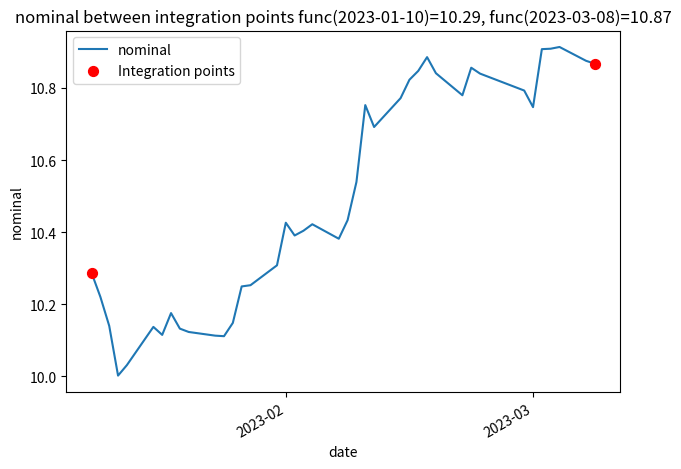

What is the difference between the maximum and minimum values?

0.9